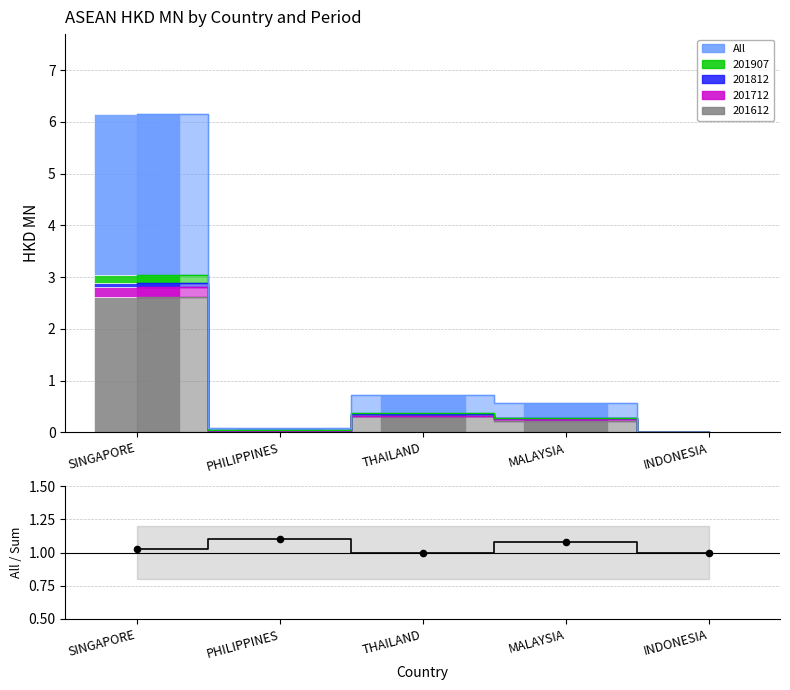

Which series contains the lowest Y value?

All